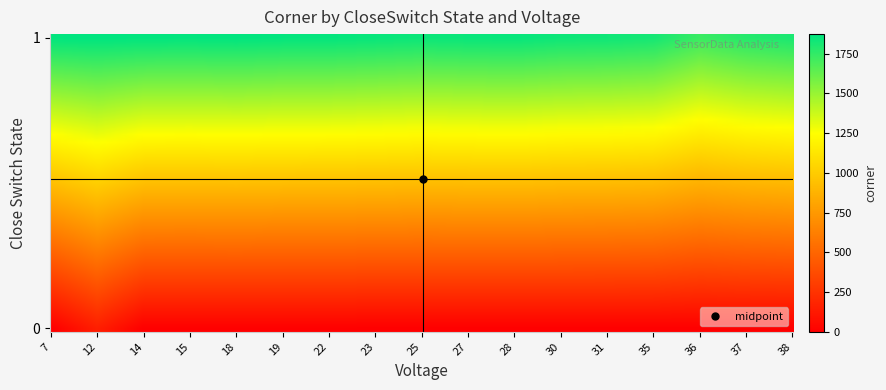

What is the average value?

924